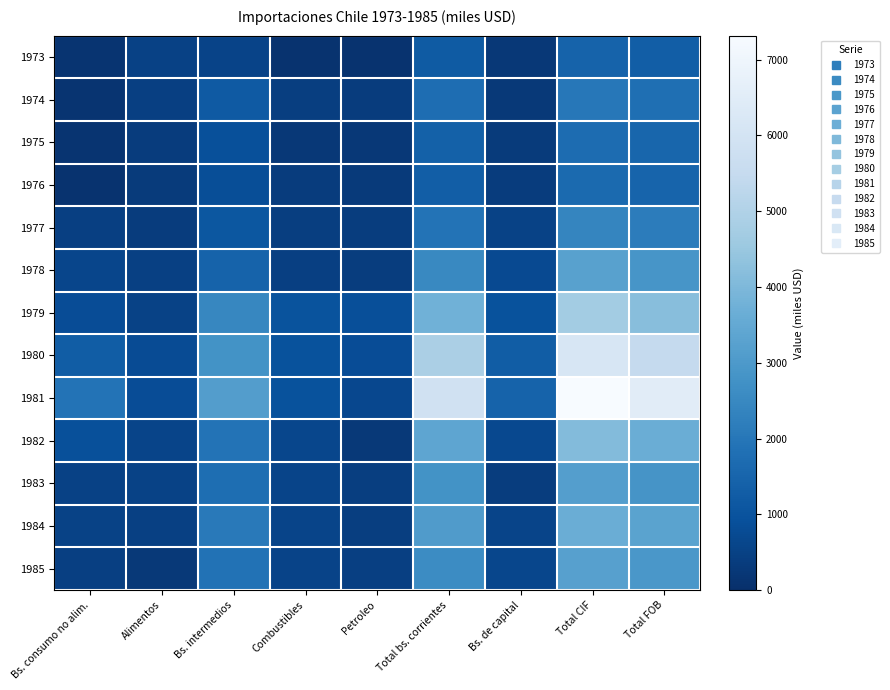

At how many categories does at least one series exceed 5203?

3